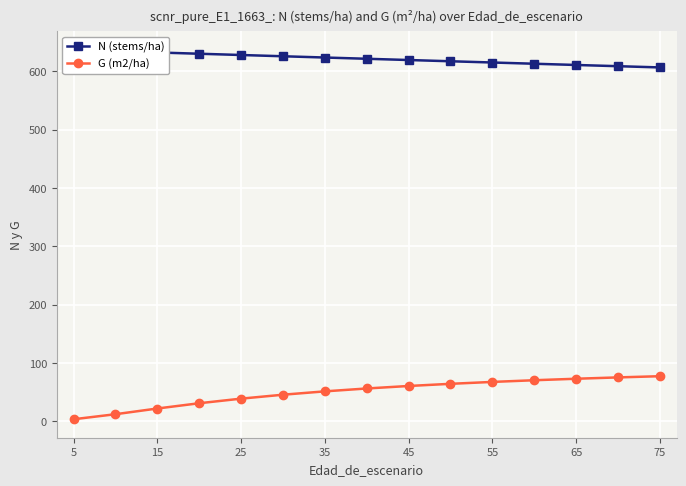

At which label does N (stems/ha) first exceed 621?

5